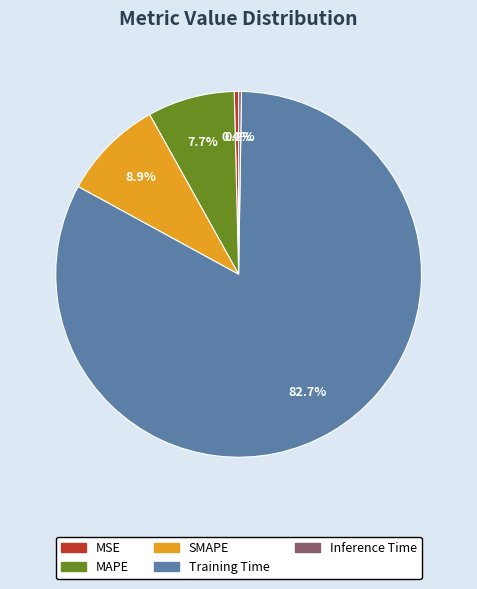

What is the total percentage of MSE and SMAPE?

9.3%